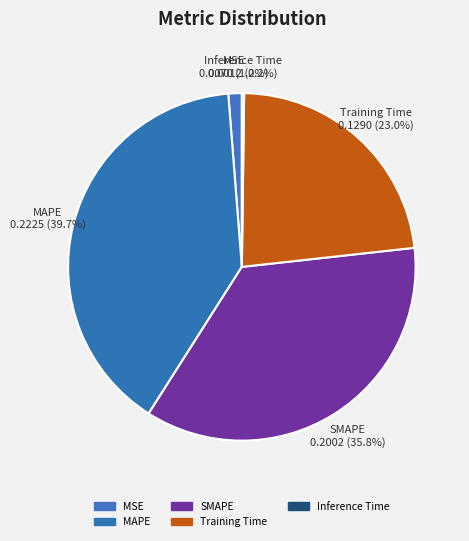

Does SMAPE represent more than half of the total?

No